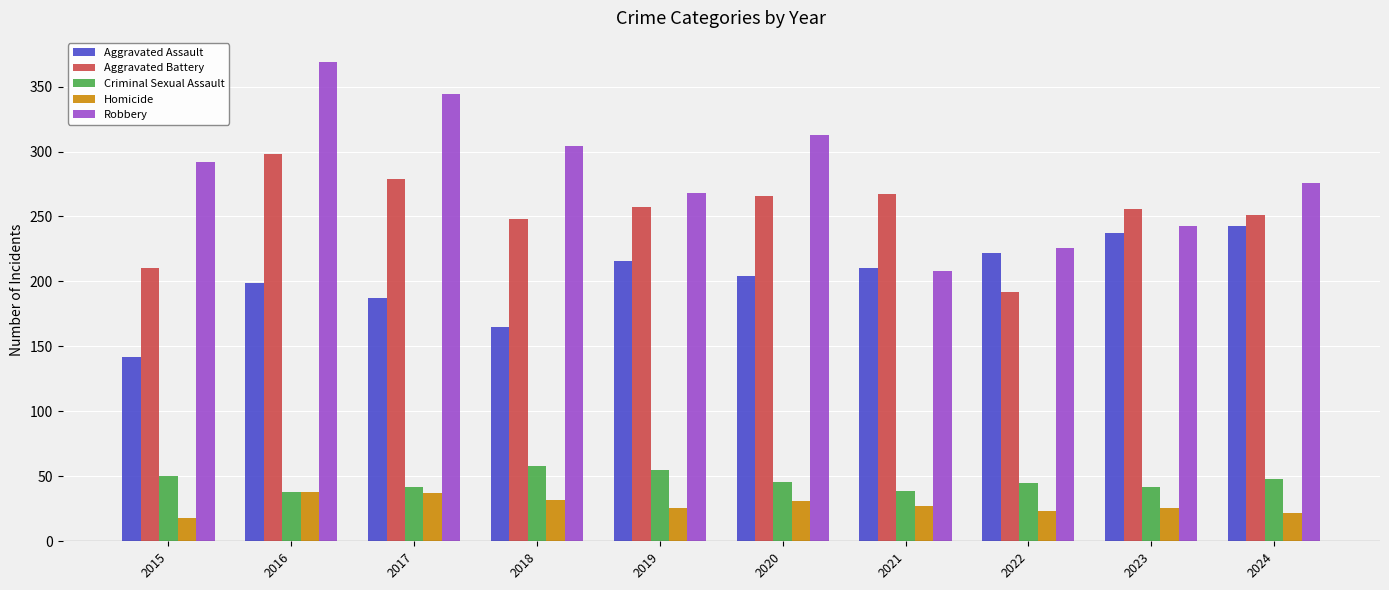

How many data points does each series have?

10